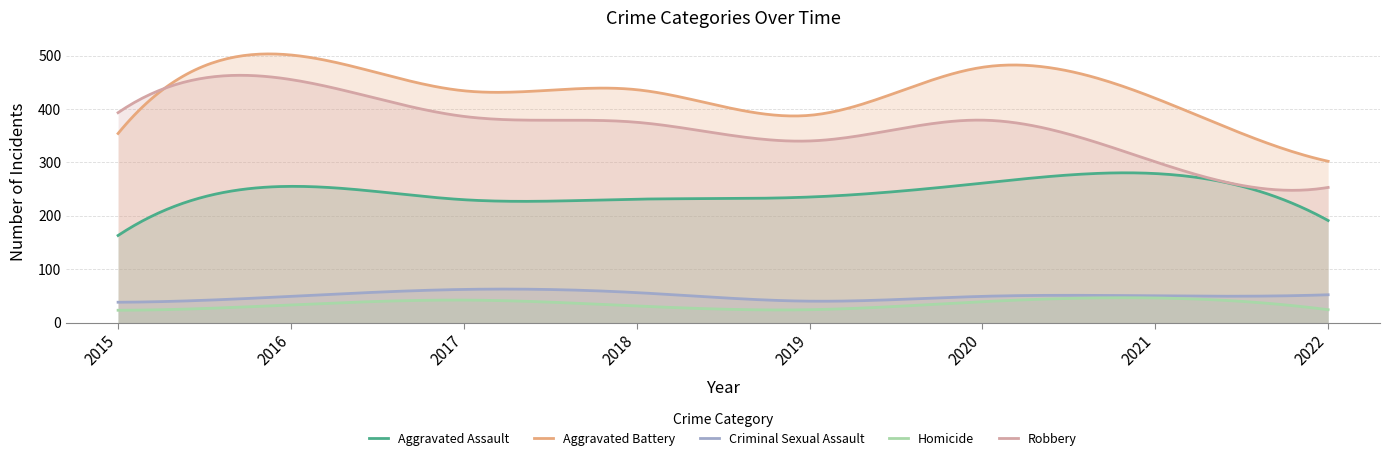

Where is the first local minimum for Criminal Sexual Assault?

2019